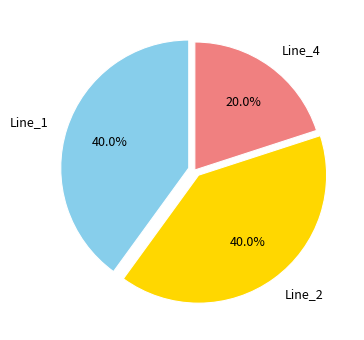

How many segments does this pie chart have?

3